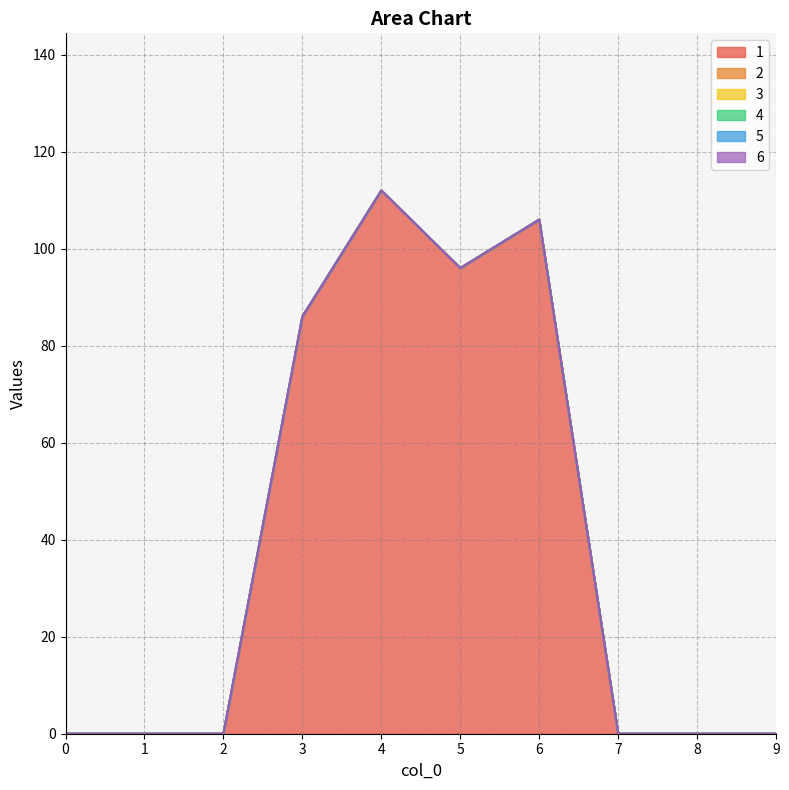

What is the total value across all series at 3?

86